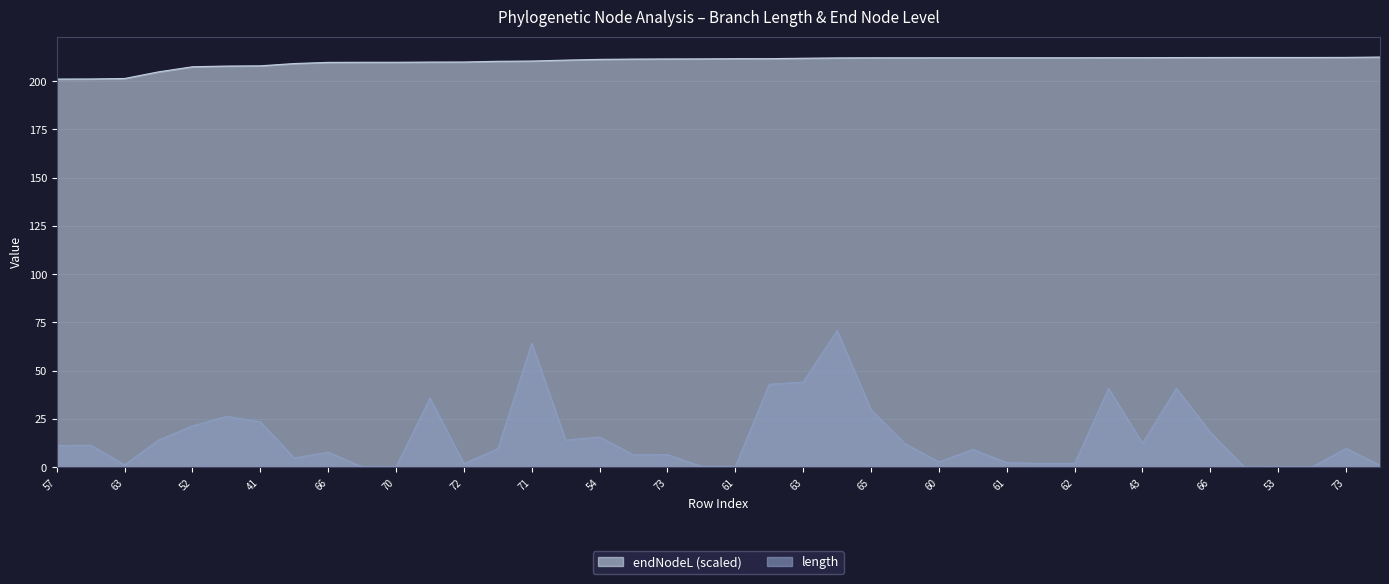

True or false: endNodeL and length cross at least once.

False